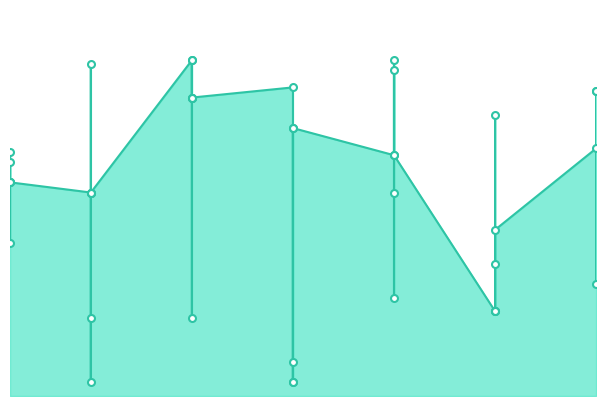

Does the chart have visible grid lines?

No